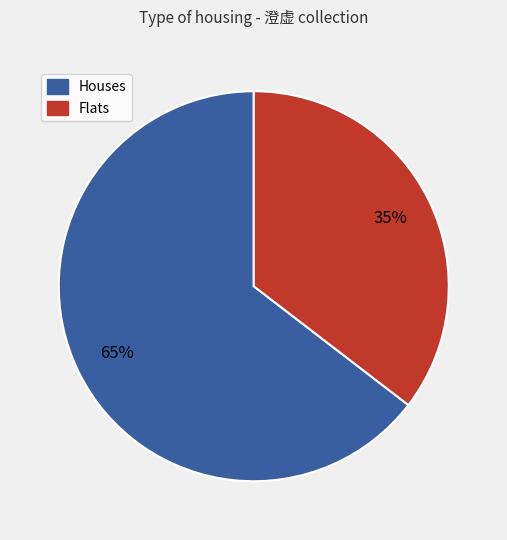

Is there any slice that represents more than half of the pie?

Yes